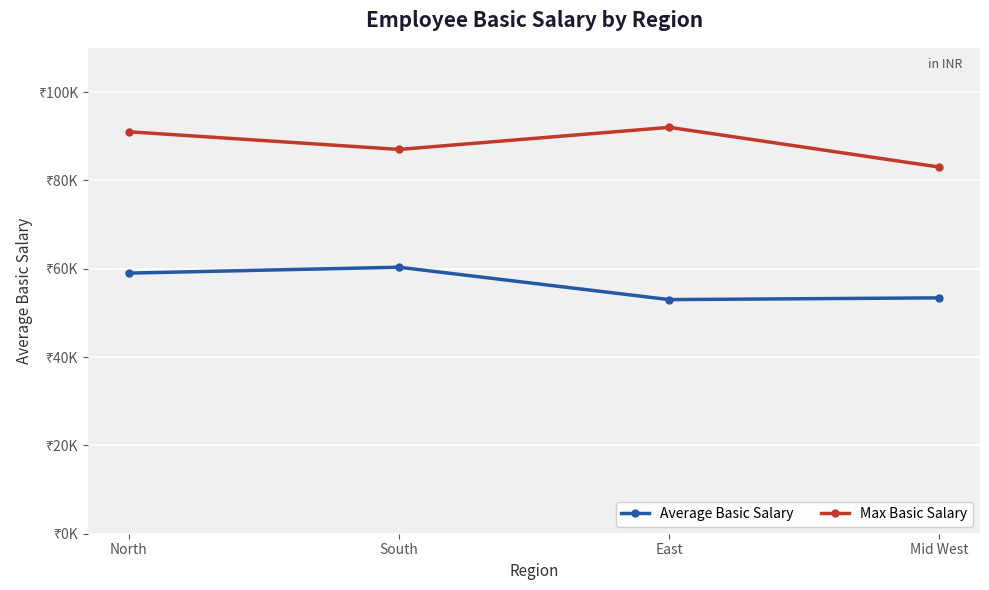

Reading left to right, list all the values displayed in this chart.

Average Basic Salary: 59000	60333	53000	53400
Max Basic Salary: 91000	87000	92000	83000